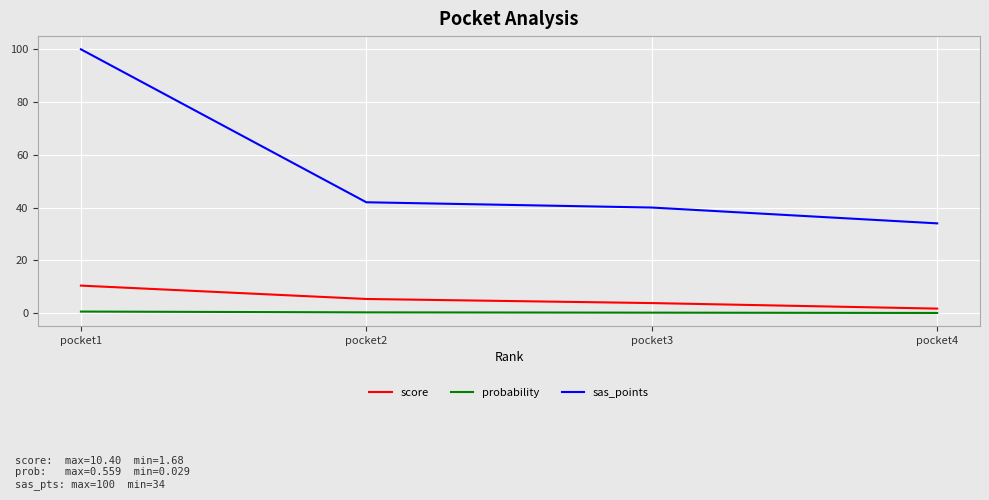

How many series are shown in this chart?

3